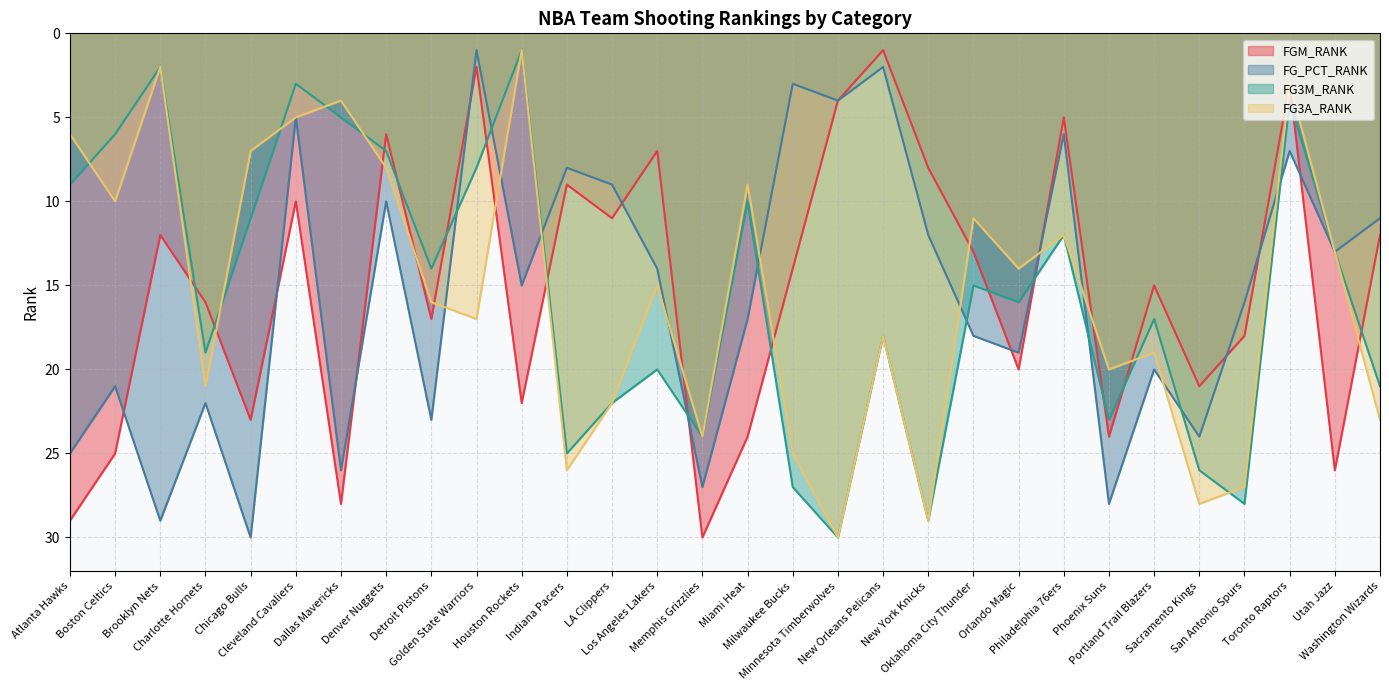

How many data points does each series have?

30